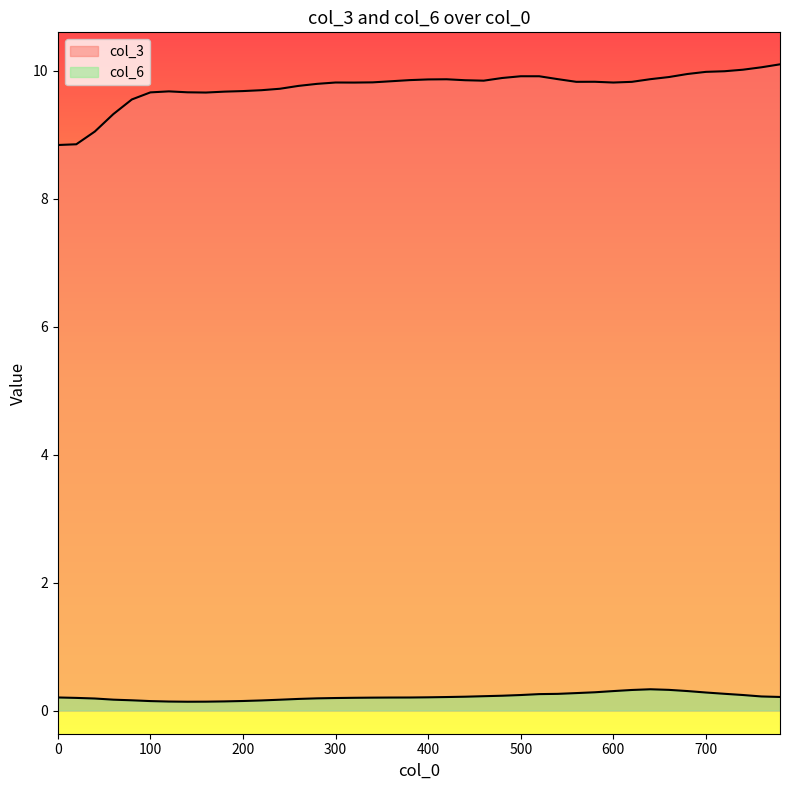

True or false: col_6 and col_3 cross at least once.

False